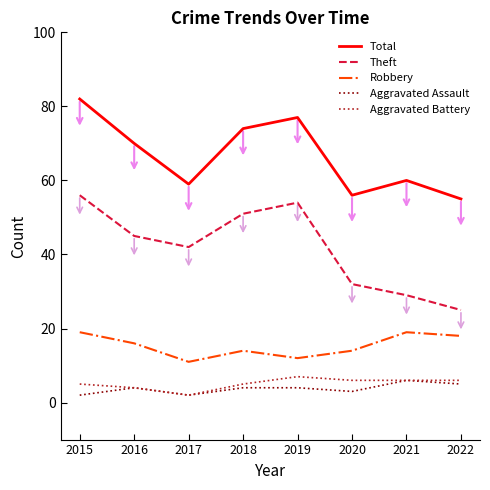

What is the difference between the maximum and second lowest values in the Aggravated Assault series?

4